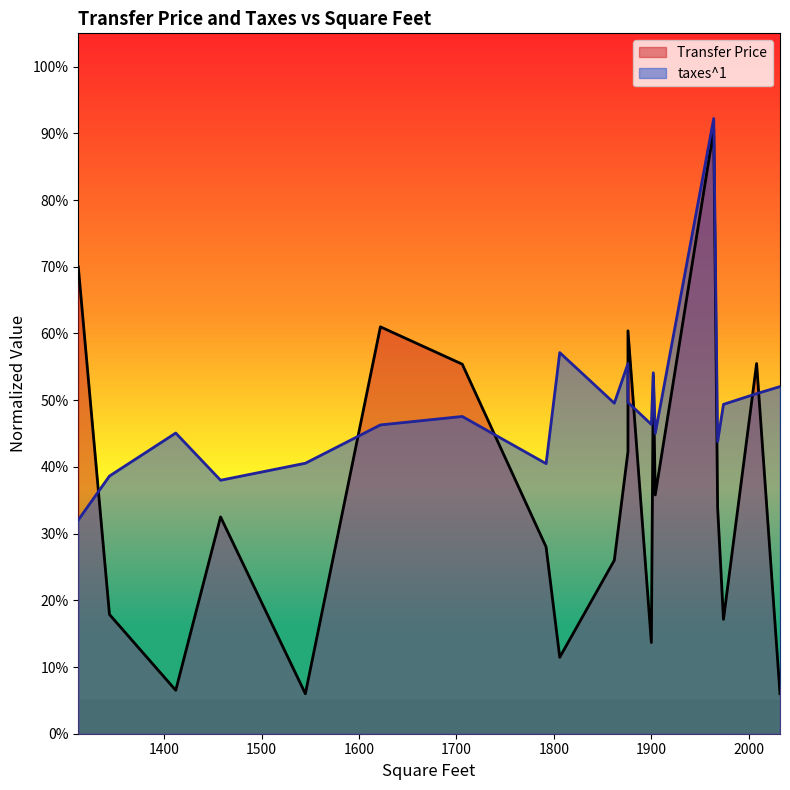

Rank the categories by Transfer Price value from lowest to highest.

1545, 2032, 1412, 1806, 1900, 1974, 1344, 1862, 1792, 1458, 1968, 1904, 1876, 1902, 1706, 2008, 1876, 1622, 1312, 1964